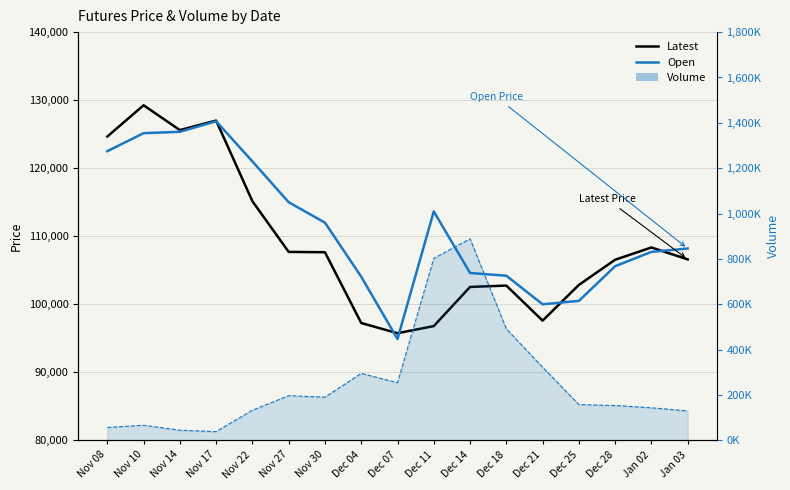

True or false: Open and Latest cross at least once.

True